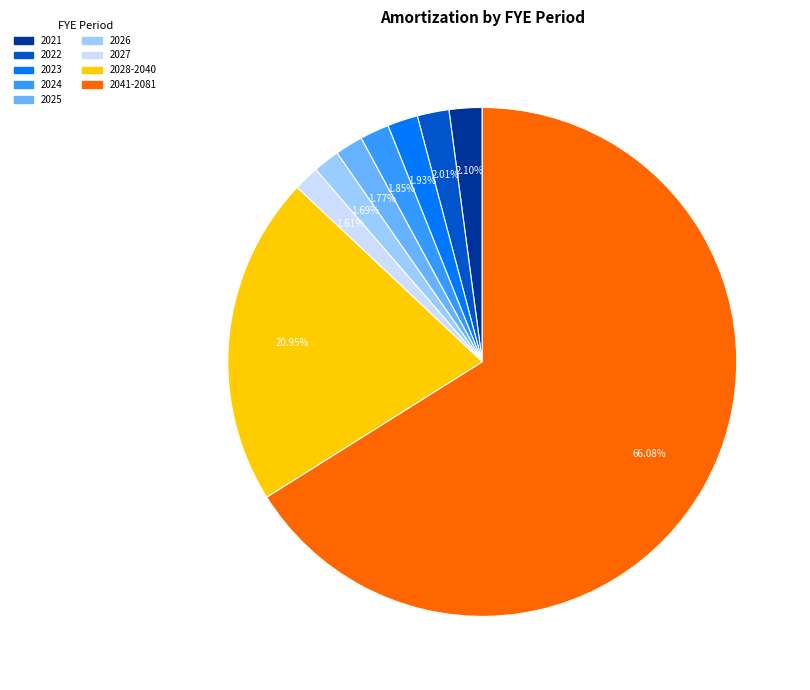

What is the ratio of the value at 2041-2081 to the value at 2025?

37.3